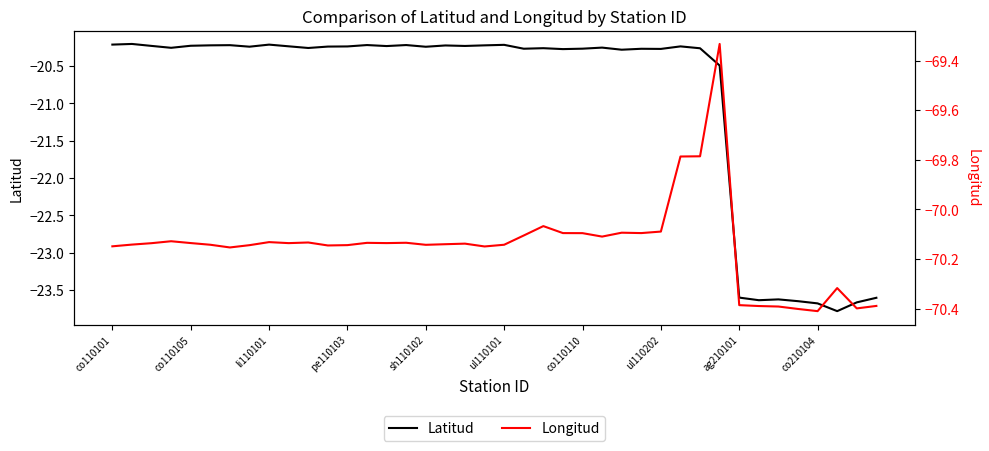

What value does the Longitud series have at co210104?

-70.4